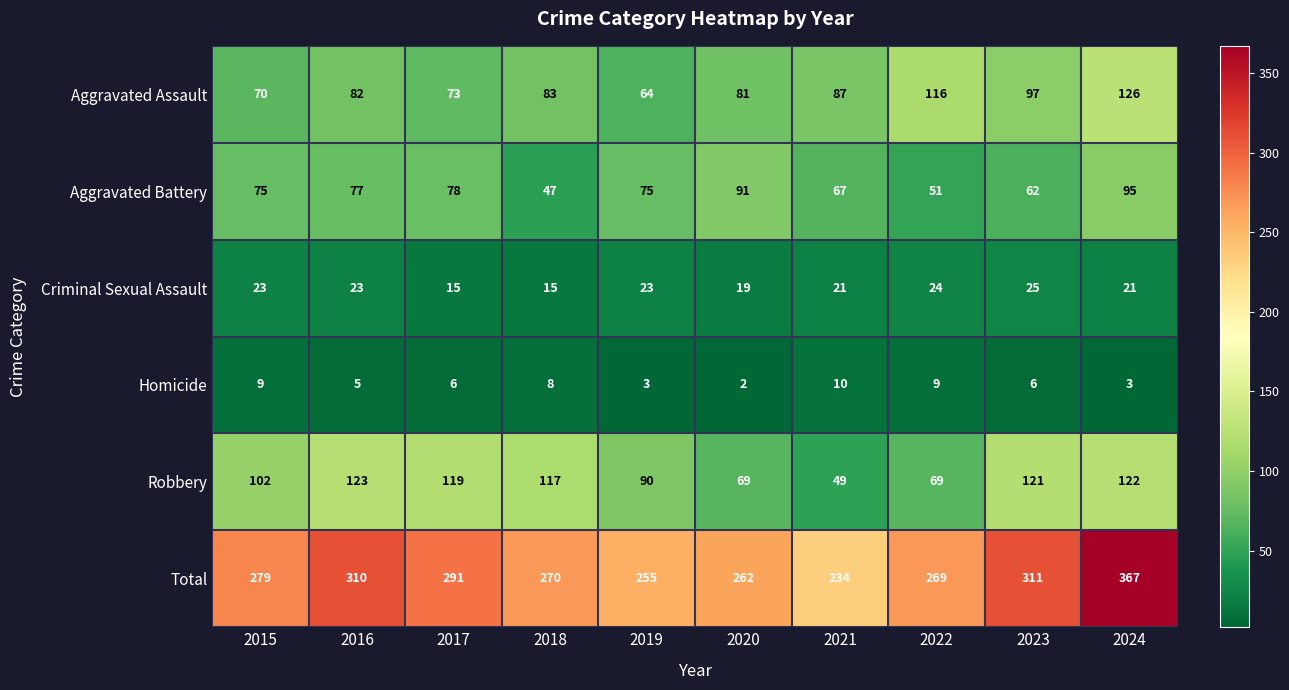

What is the smallest value displayed?

2